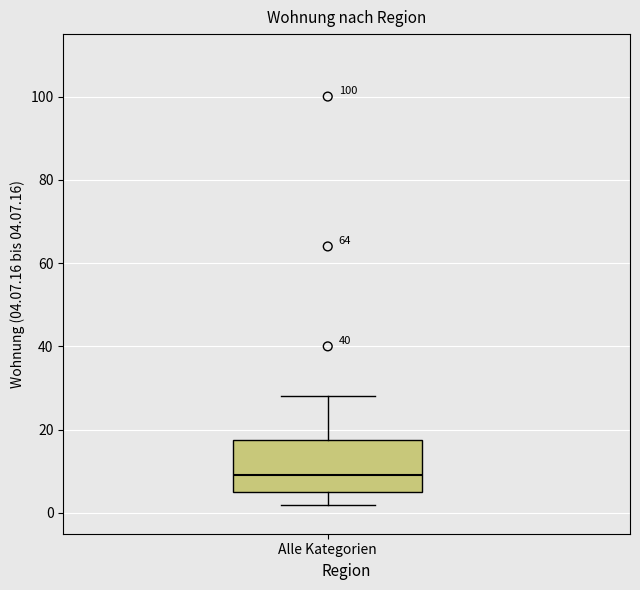

Transcribe this box plot: give where the median line is, the range the box spans, and where the two whiskers end, as read against the y-axis. The values are not printed on the chart, so give them approximately, as read against the axis.

median 10, box 6 to 18, whiskers 2 to 28